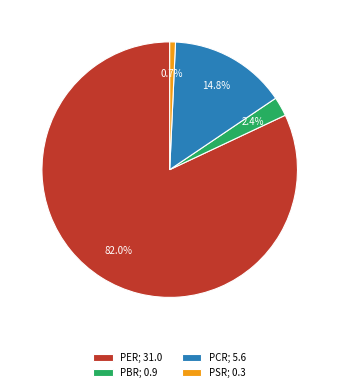

True or false: PCR accounts for 3% of the total.

False